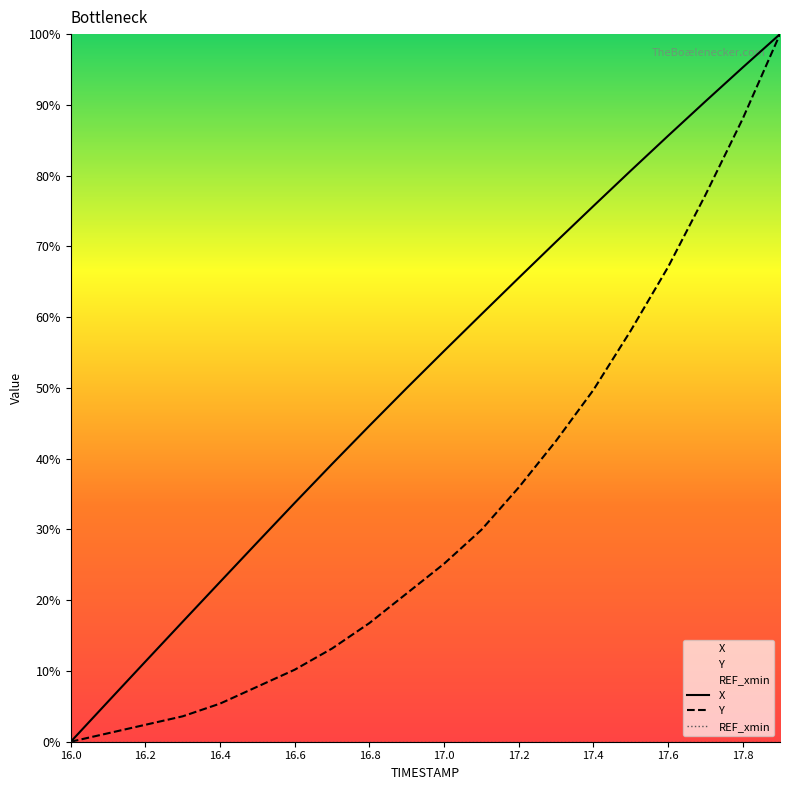

What is the greatest value displayed?

100.0